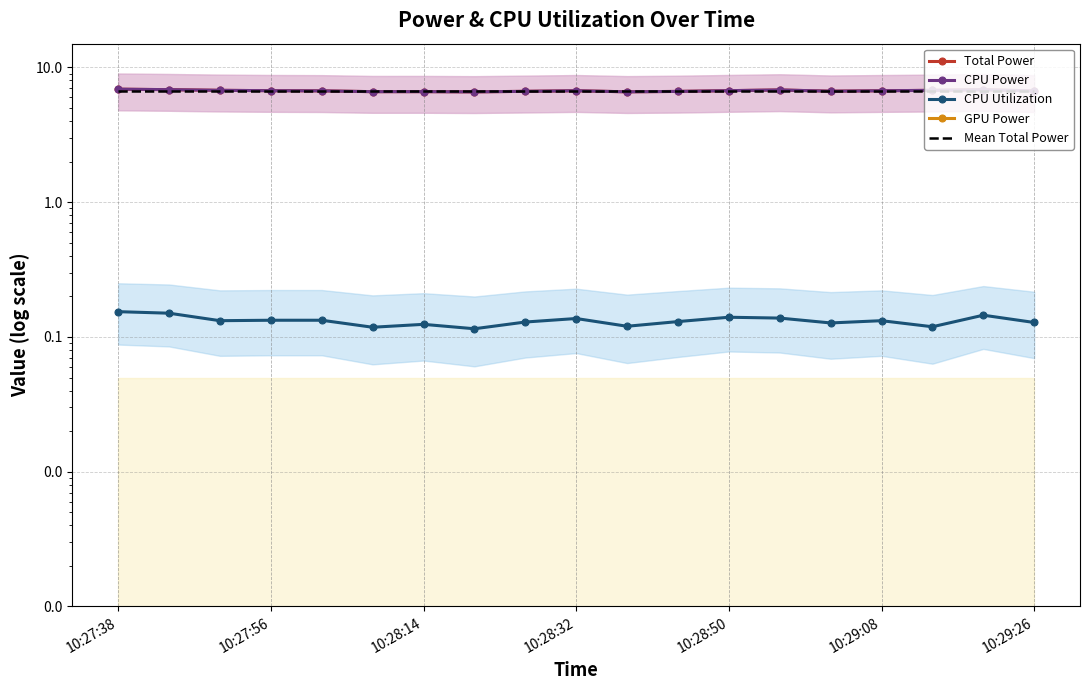

How many interior local valleys does the Total Power series have?

4